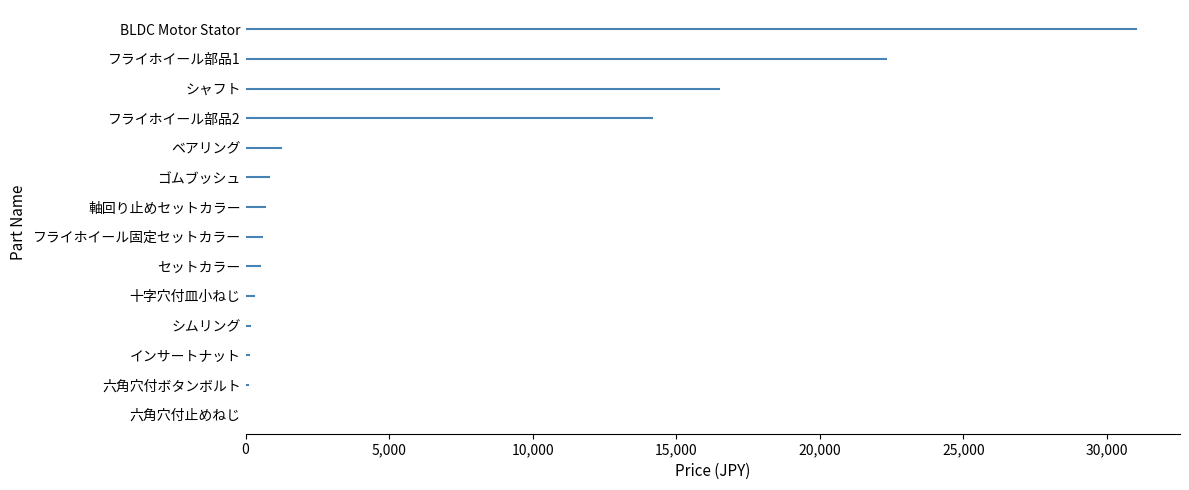

What is the ratio of the value at セットカラー to the value at 六角穴付止めねじ?

23.9